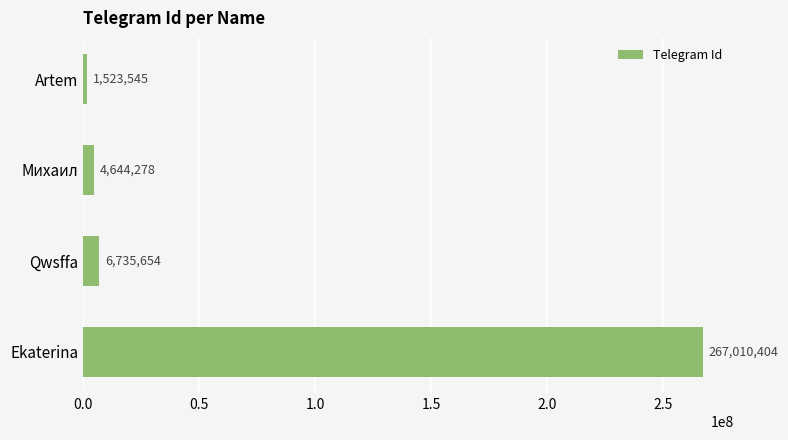

What value does the data have at Artem, to the nearest 50?

1523550